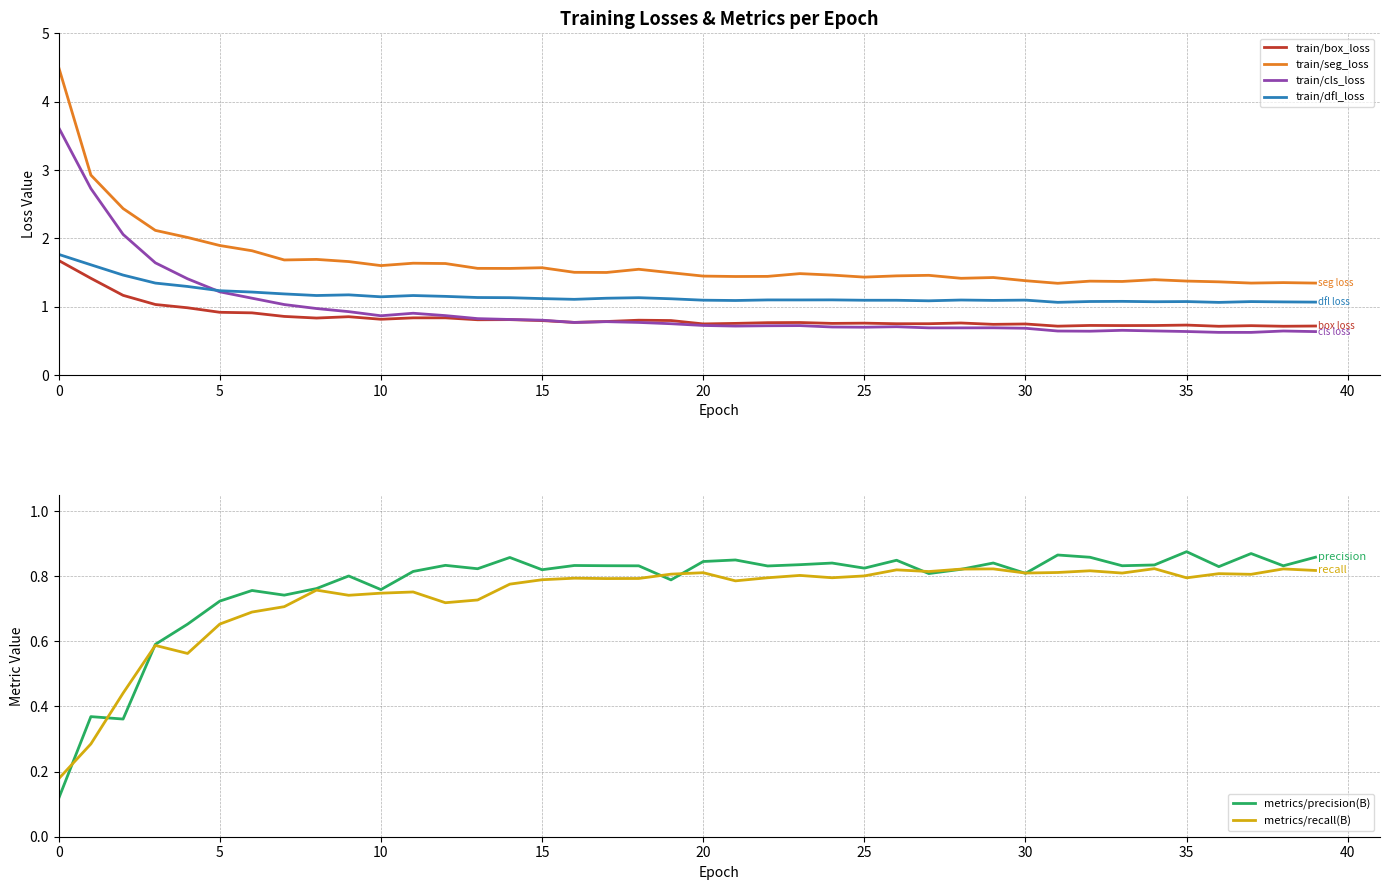

What is the value of the metrics/precision(B) point at the 20th from the left?

0.8